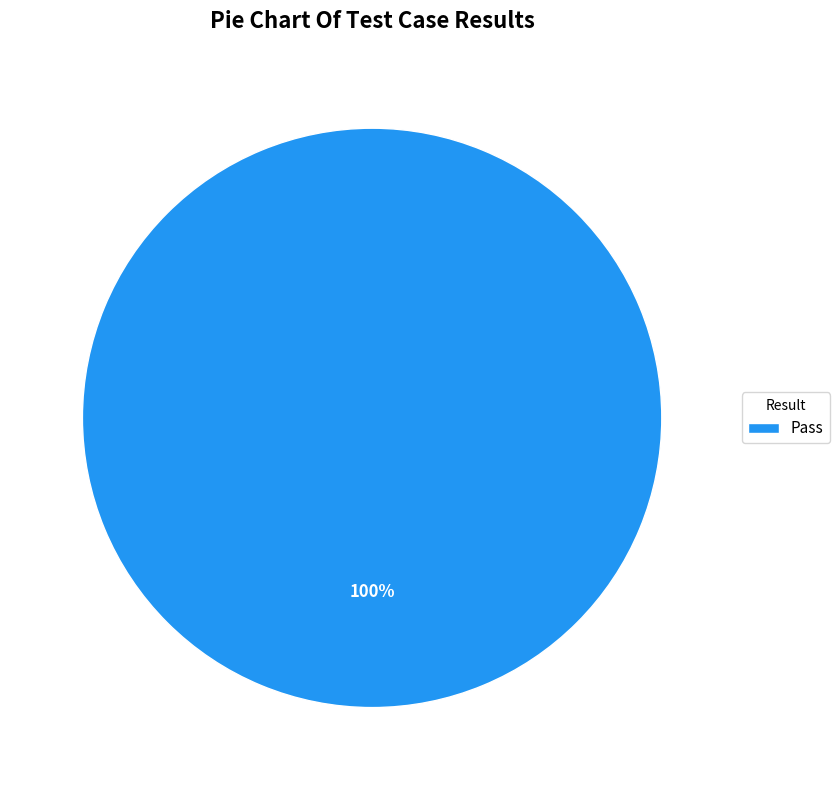

Rank the categories by value from highest to lowest.

Pass